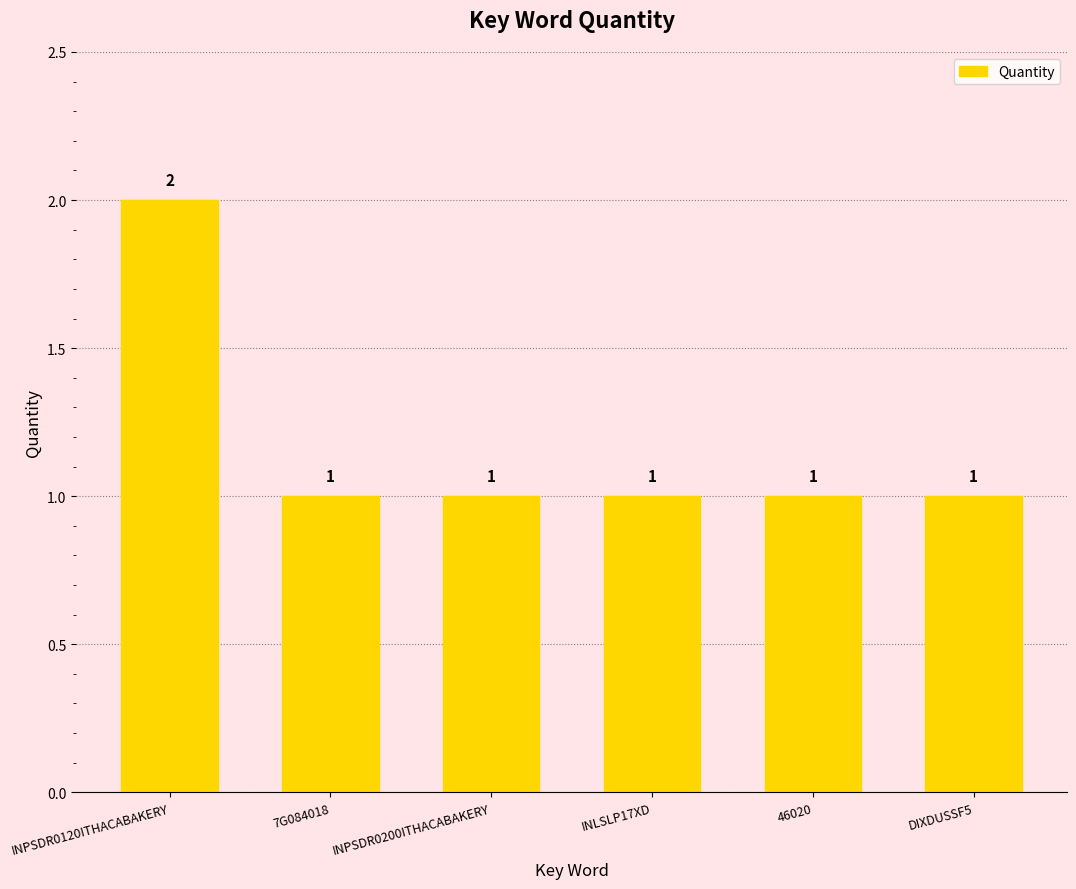

What is the sum of all values?

7